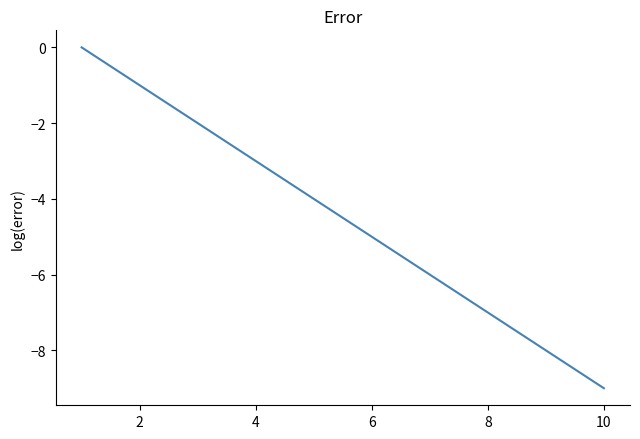

Count the values in the range -7 to -2.

6